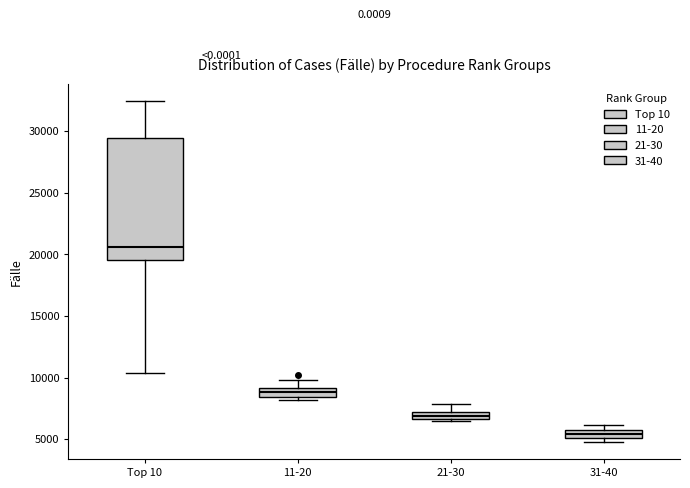

Where does the upper whisker of the box for 21-30 end on the y-axis? The values are not printed on the chart, so give them approximately, as read against the axis.

8000